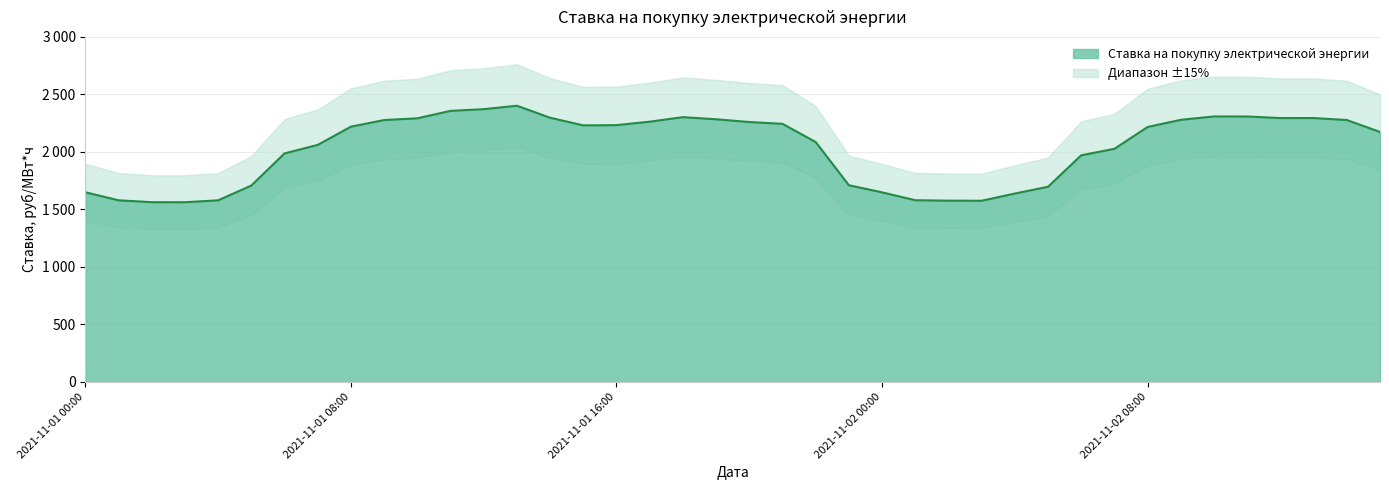

Between 2021-11-01 19:00 and 2021-11-01 02:00, which is larger?

2021-11-01 19:00